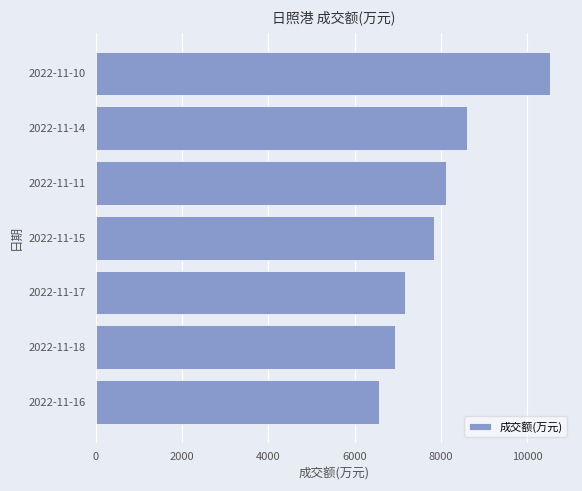

What is the approximate value at 2022-11-10?

10526